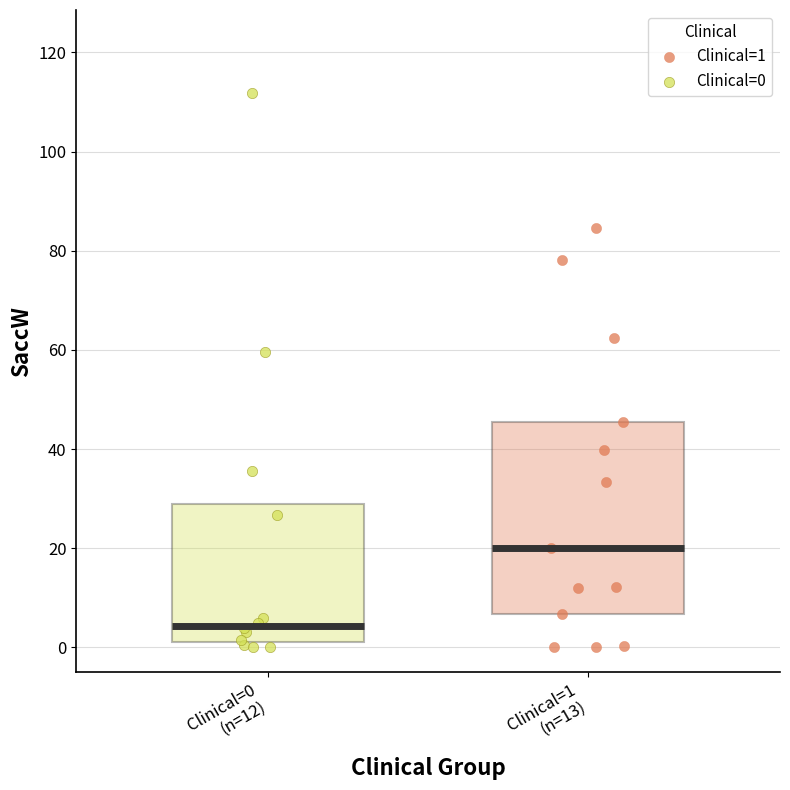

Which series has the widest spread of Y values?

Clinical=0